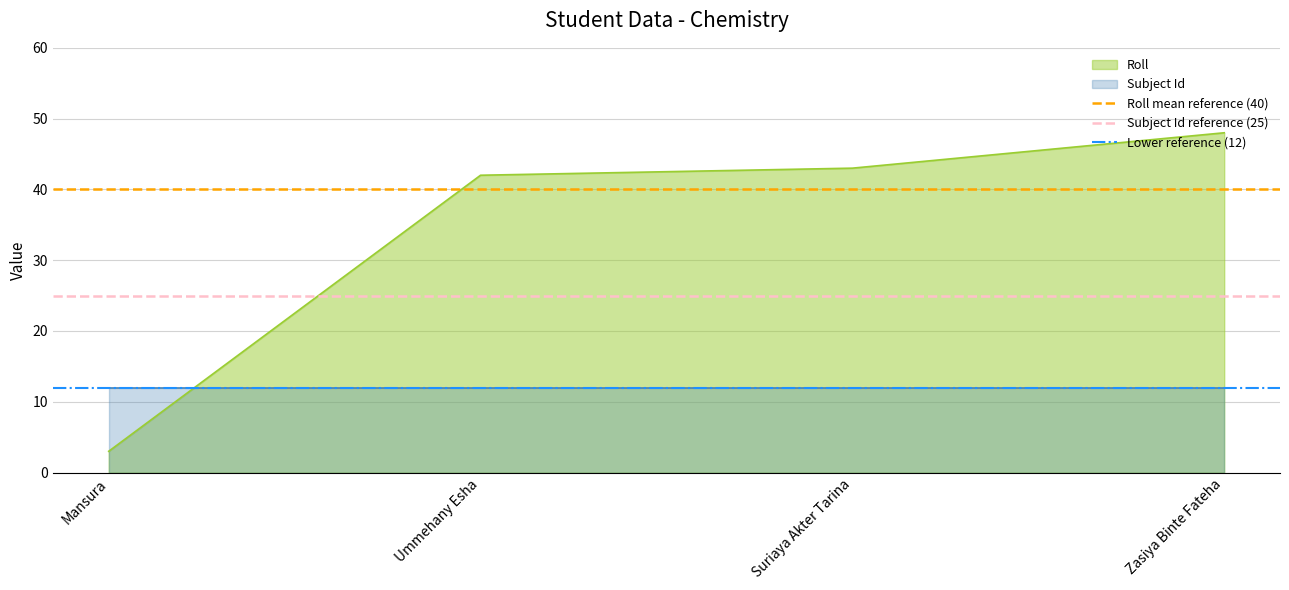

What is the total value across all series at Ummehany Esha?

77